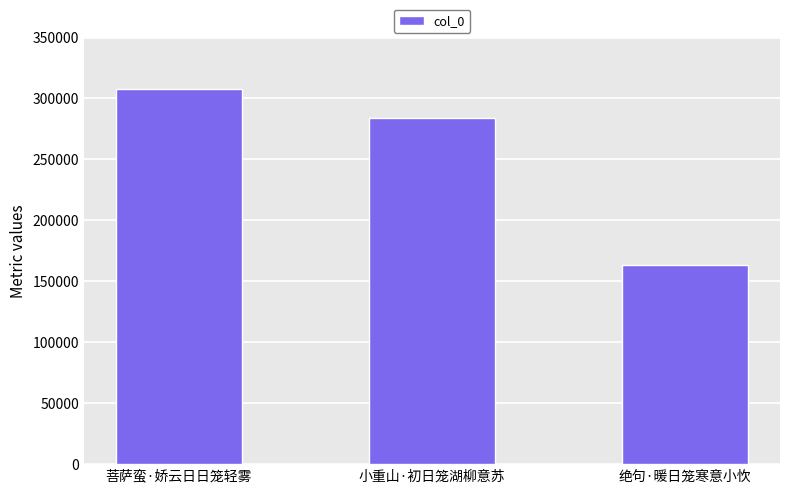

What position from the left is 小重山·初日笼湖柳意苏?

2